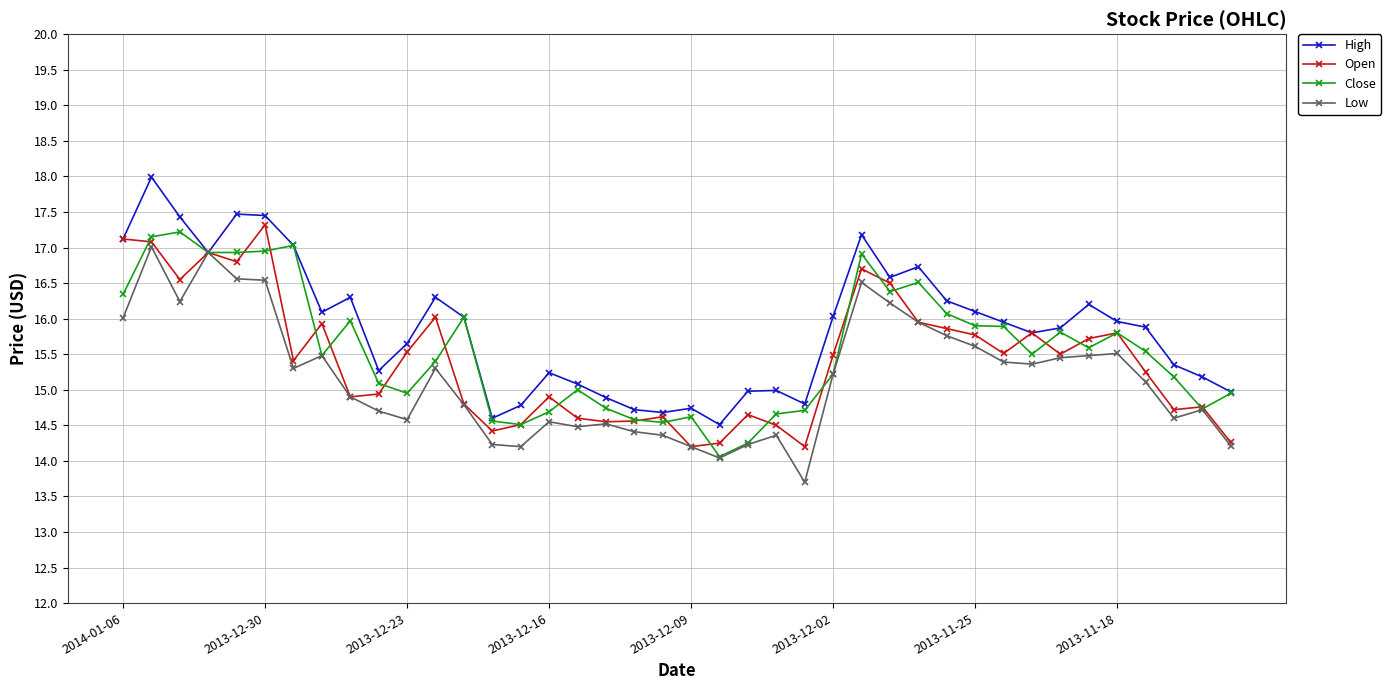

What is the value of the Low point at the 30th from the left?

15.8